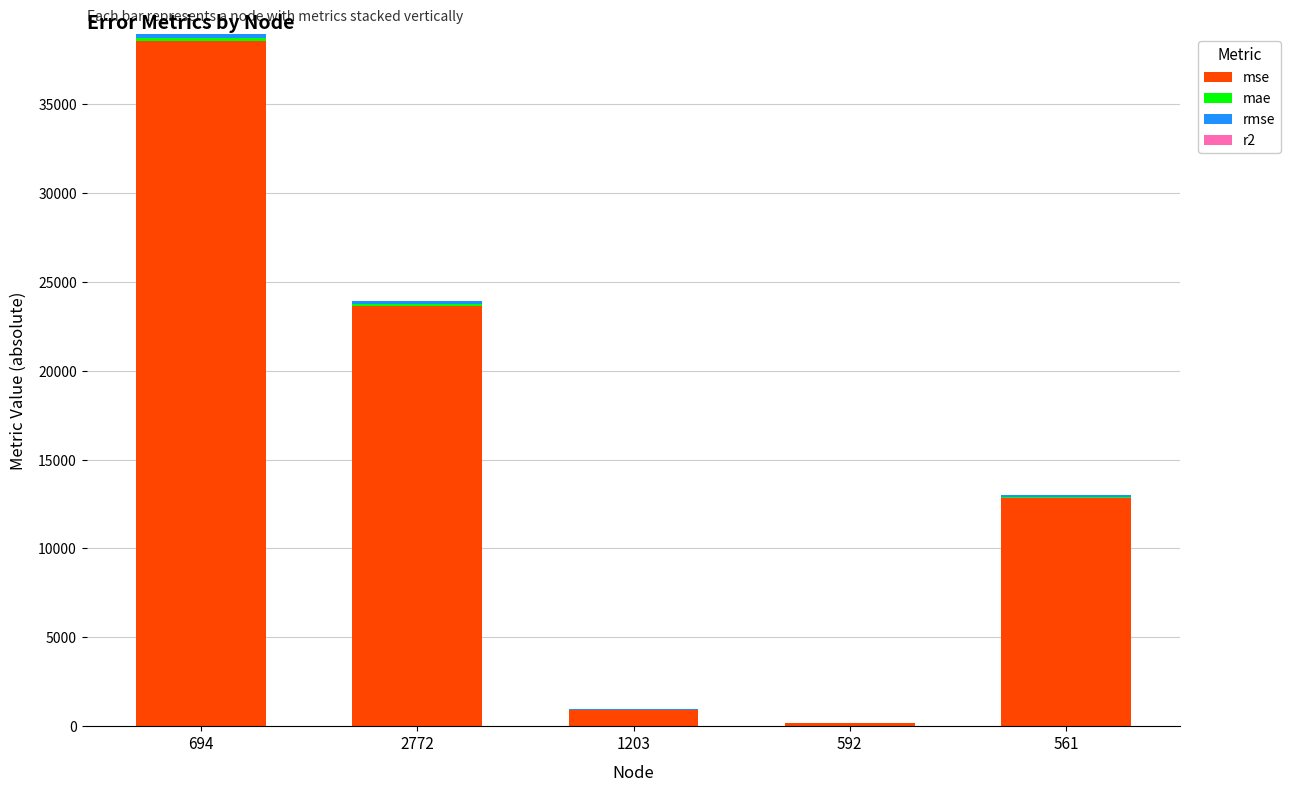

The value of mse at 561 is 12817.4. True or false?

True